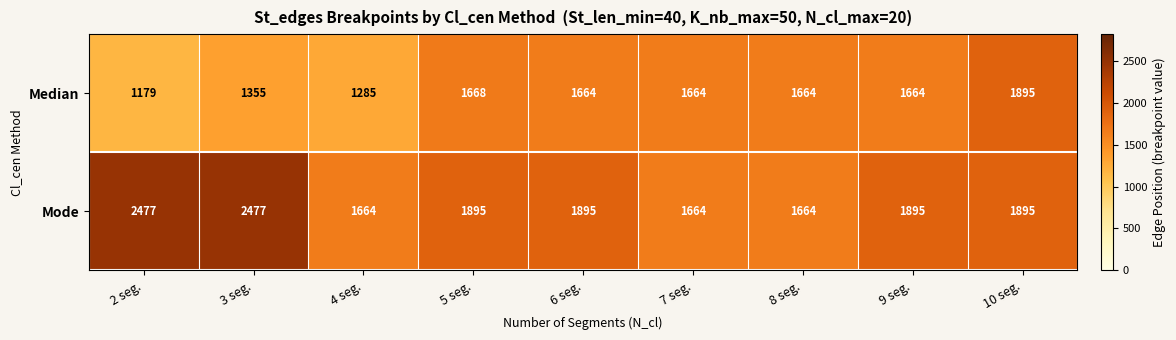

Is it true that Mode equals 4395 at 2 seg.?

False